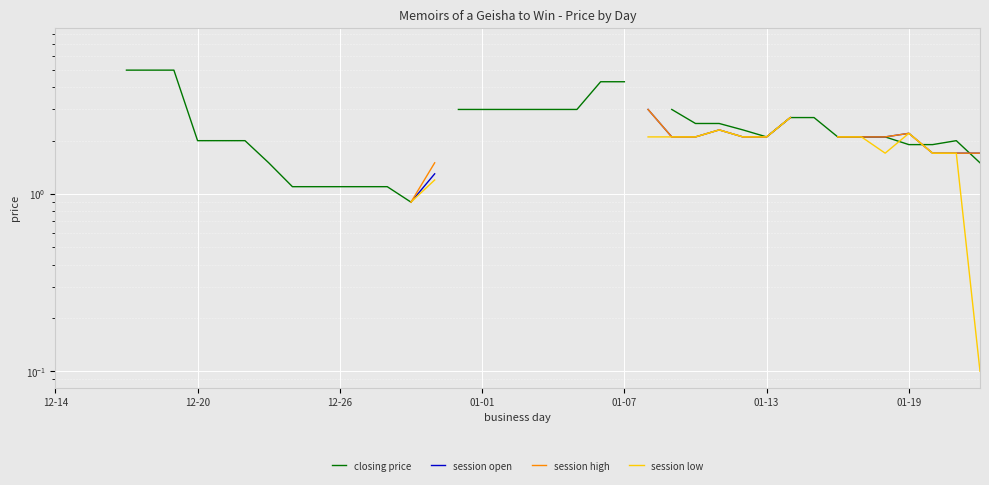

Rank the series at 23 from highest to lowest value.

closing price, session high, session open, session low